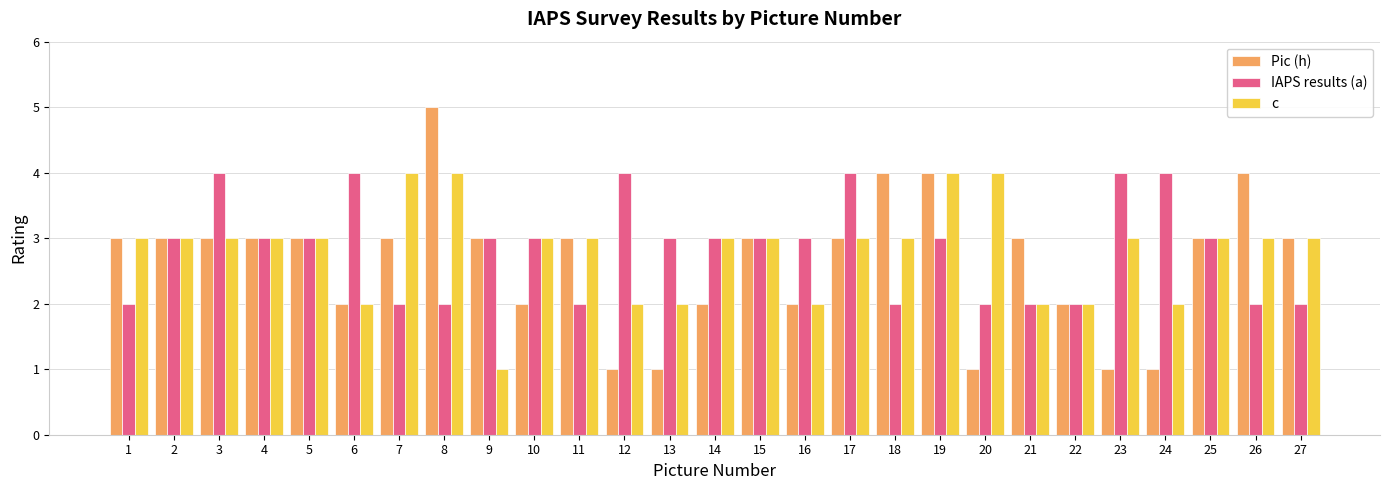

What is the difference between the maximum and minimum values in the Pic (h) series?

4